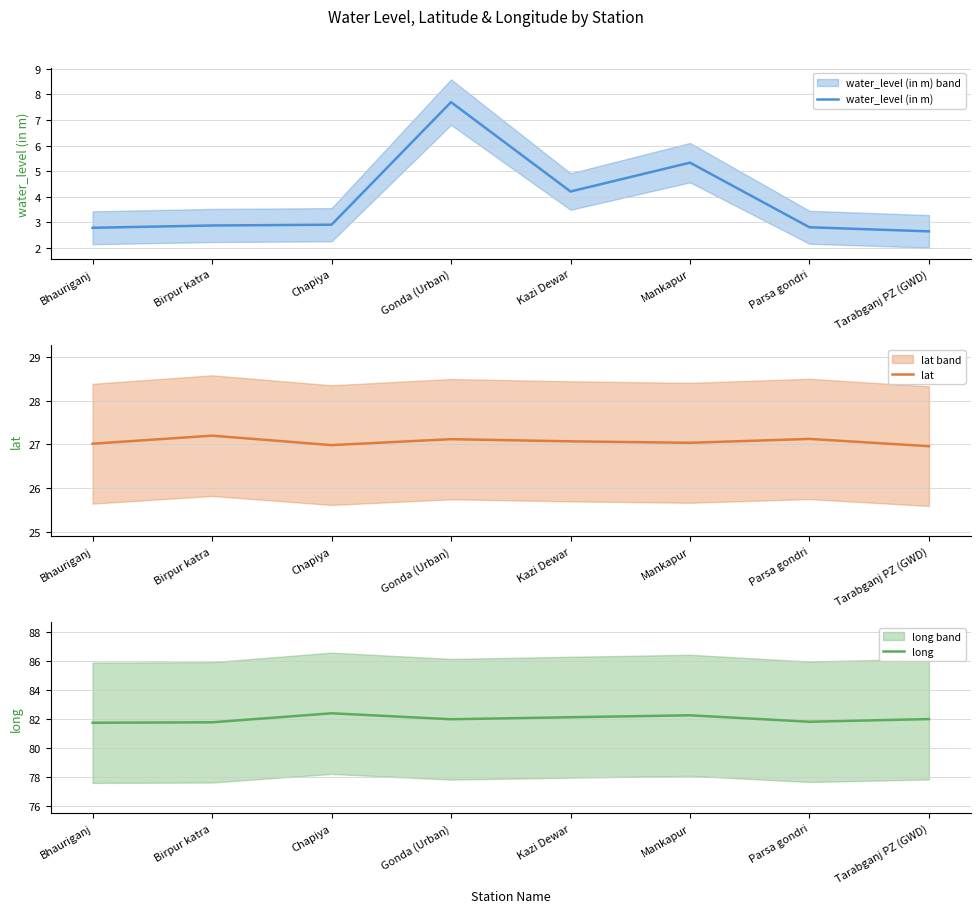

Reading left to right, extract all data points from this chart.

water_level (in m): 2.8	2.9	2.9	7.7	4.2	5.3	2.8	2.6
lat: 27.0	27.2	27.0	27.1	27.1	27.0	27.1	27.0
long: 81.7	81.8	82.4	82.0	82.1	82.2	81.8	82.0